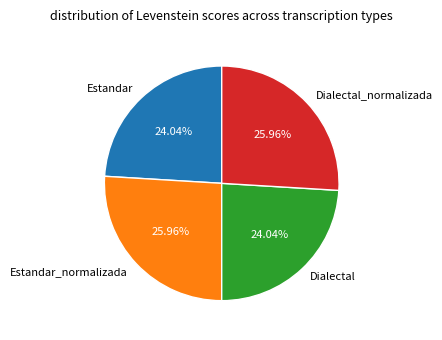

To the nearest percent, what portion does Estandar represent?

24%